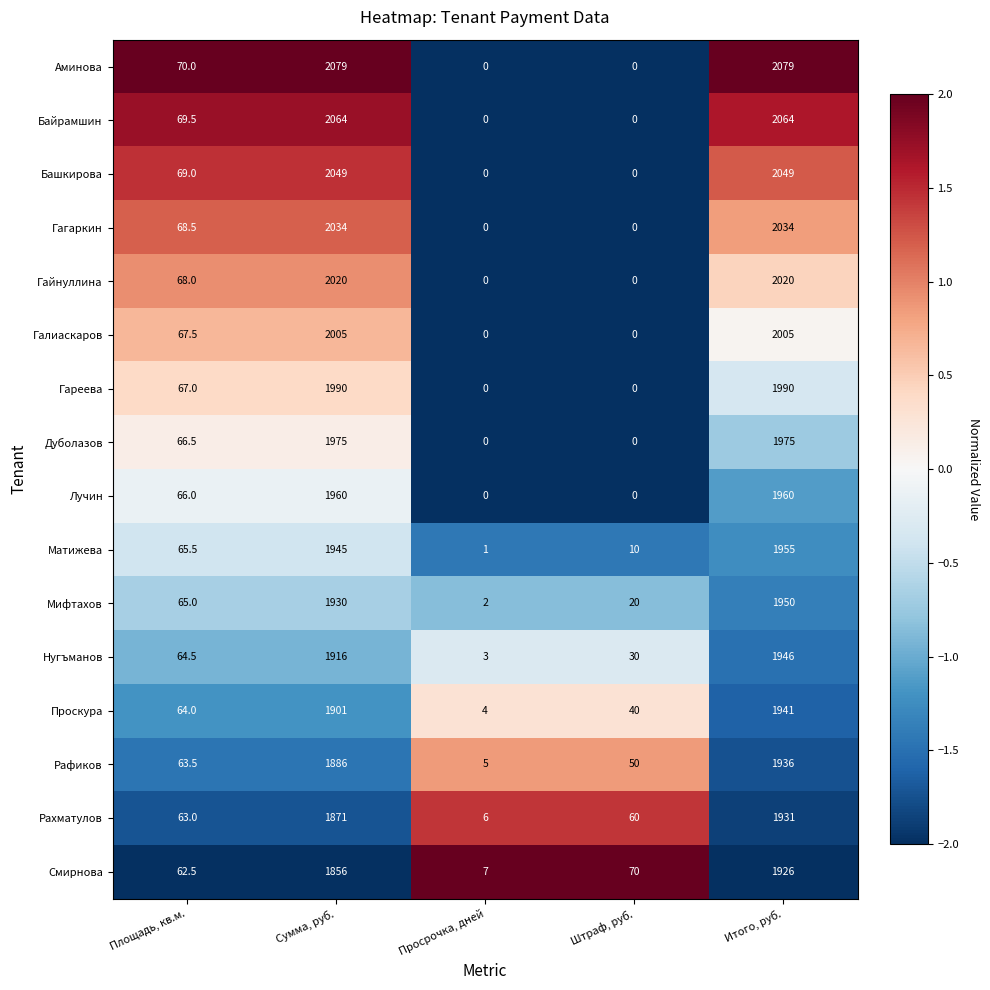

Count the number of categories in the chart.

5